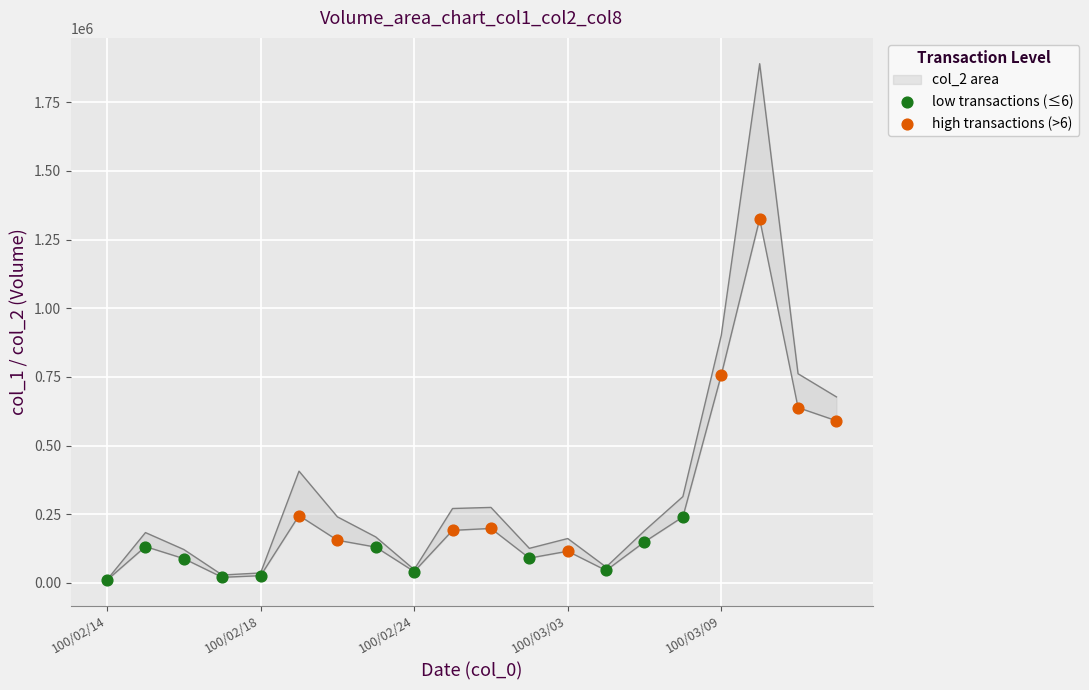

Which series has the largest Y range (max minus min)?

col_2